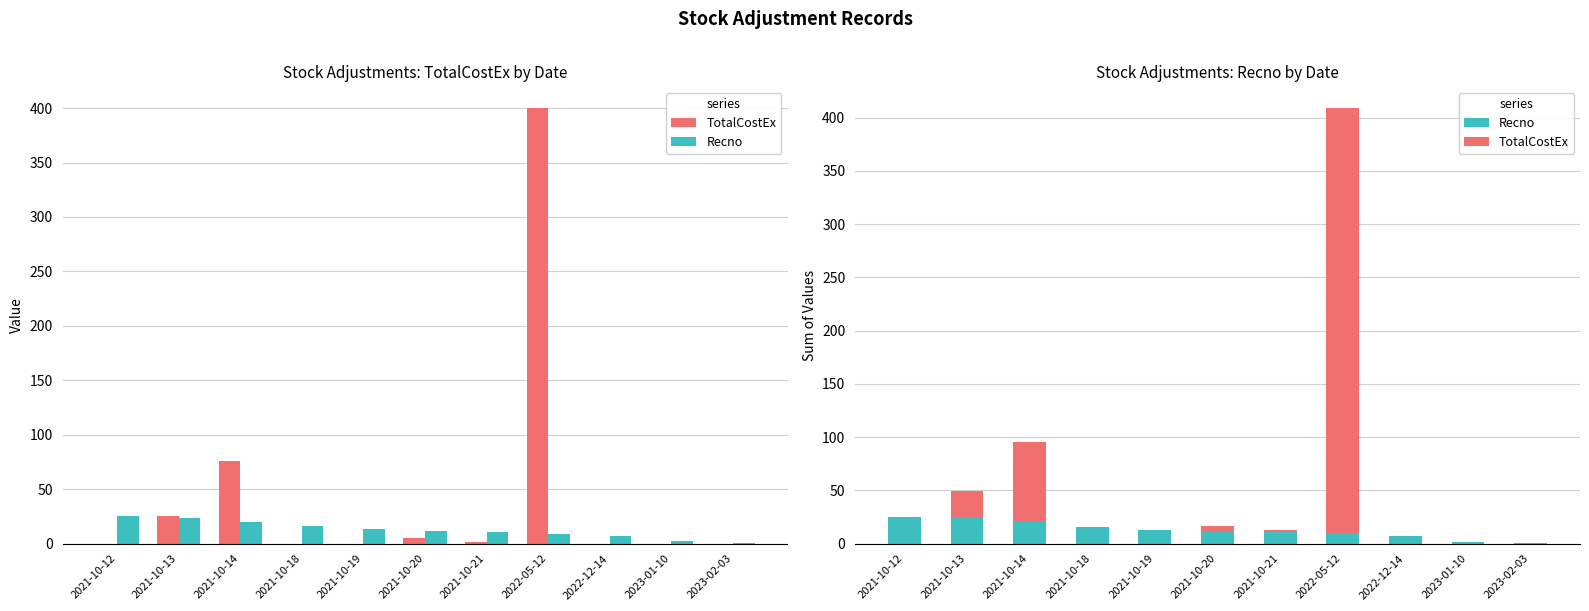

Is it true that Recno equals 2.0 at 2023-01-10?

True